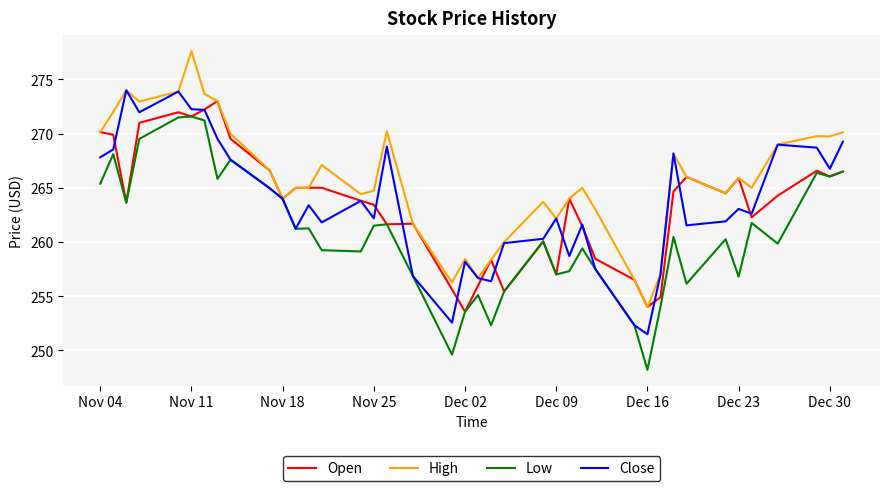

Which series has the largest total across all categories?

High